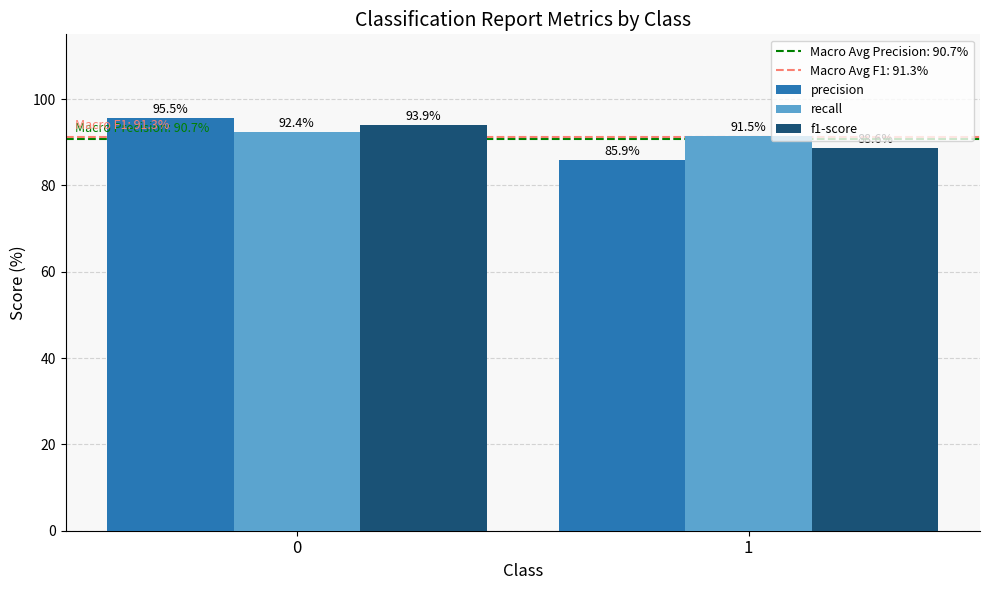

Does the chart contain any negative values?

No